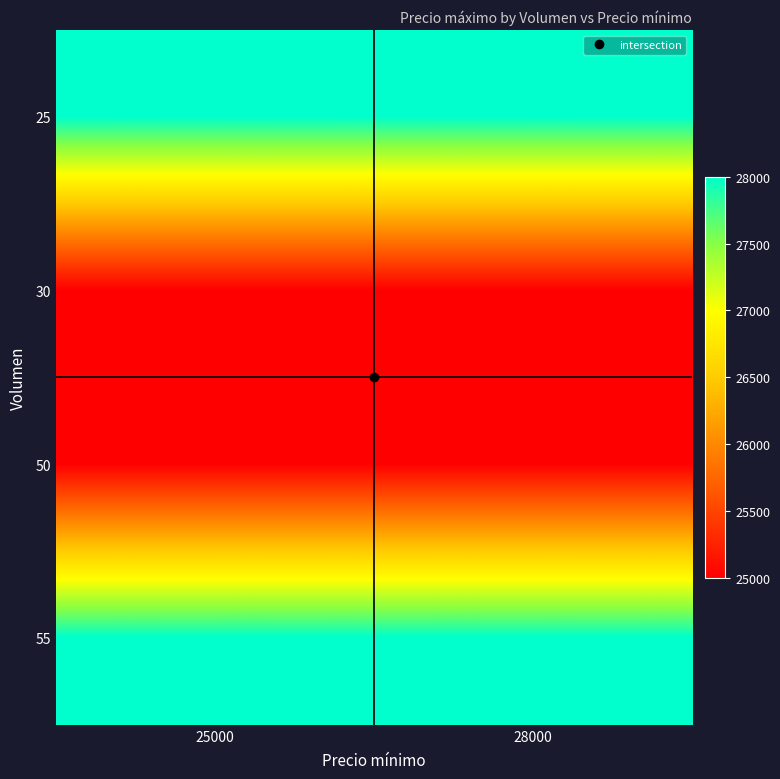

Reading left to right, what are all the values shown in this chart?

25: 25000=28000	28000=28000
30: 25000=25000	28000=25000
50: 25000=25000	28000=25000
55: 25000=28000	28000=28000